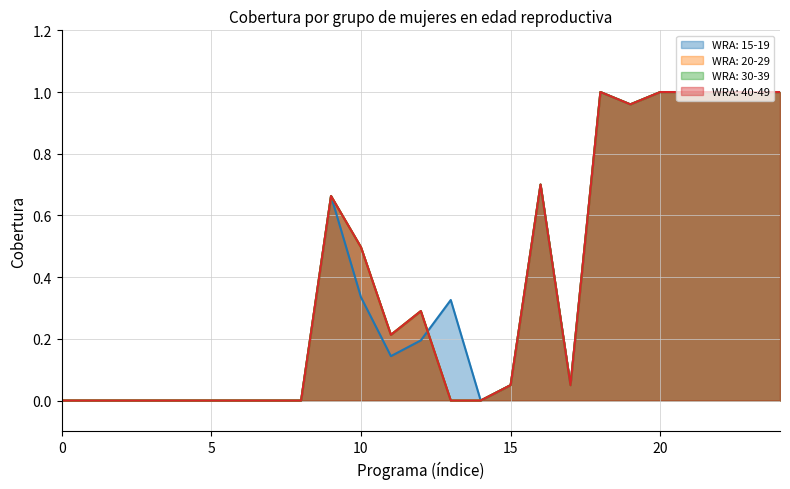

At which category is the sum across all series the highest?

18